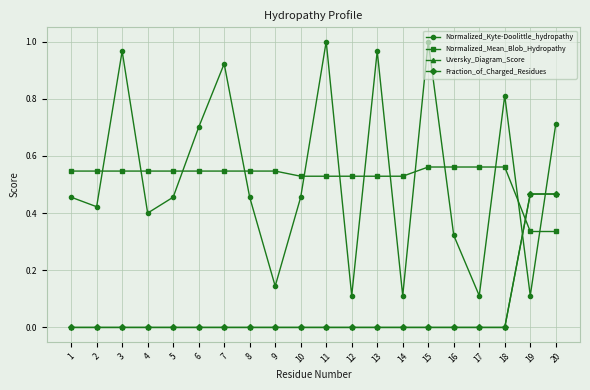

Which label corresponds to the smallest value in the chart?

1